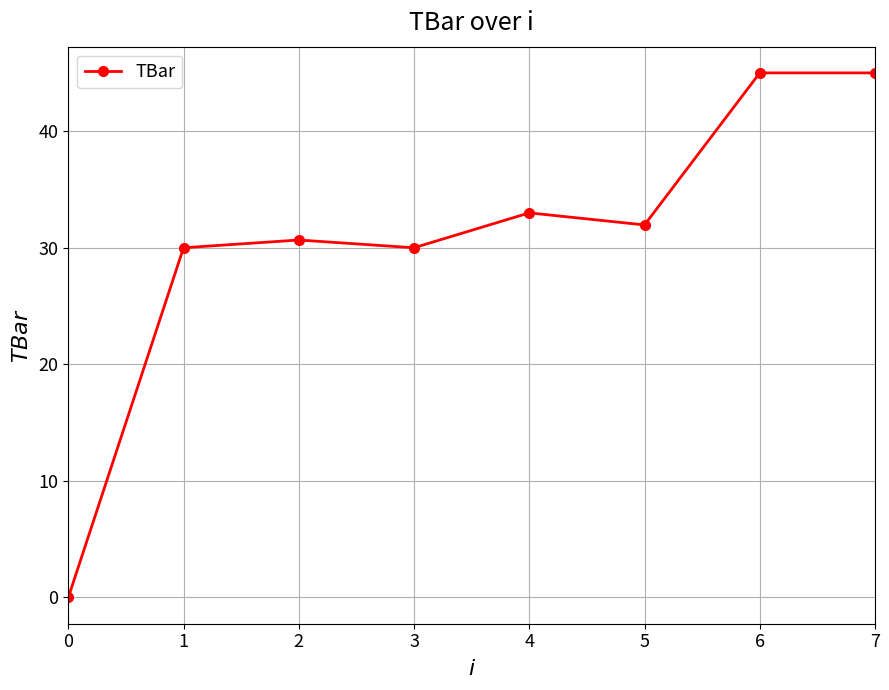

At which category does the data reach its first local valley?

3